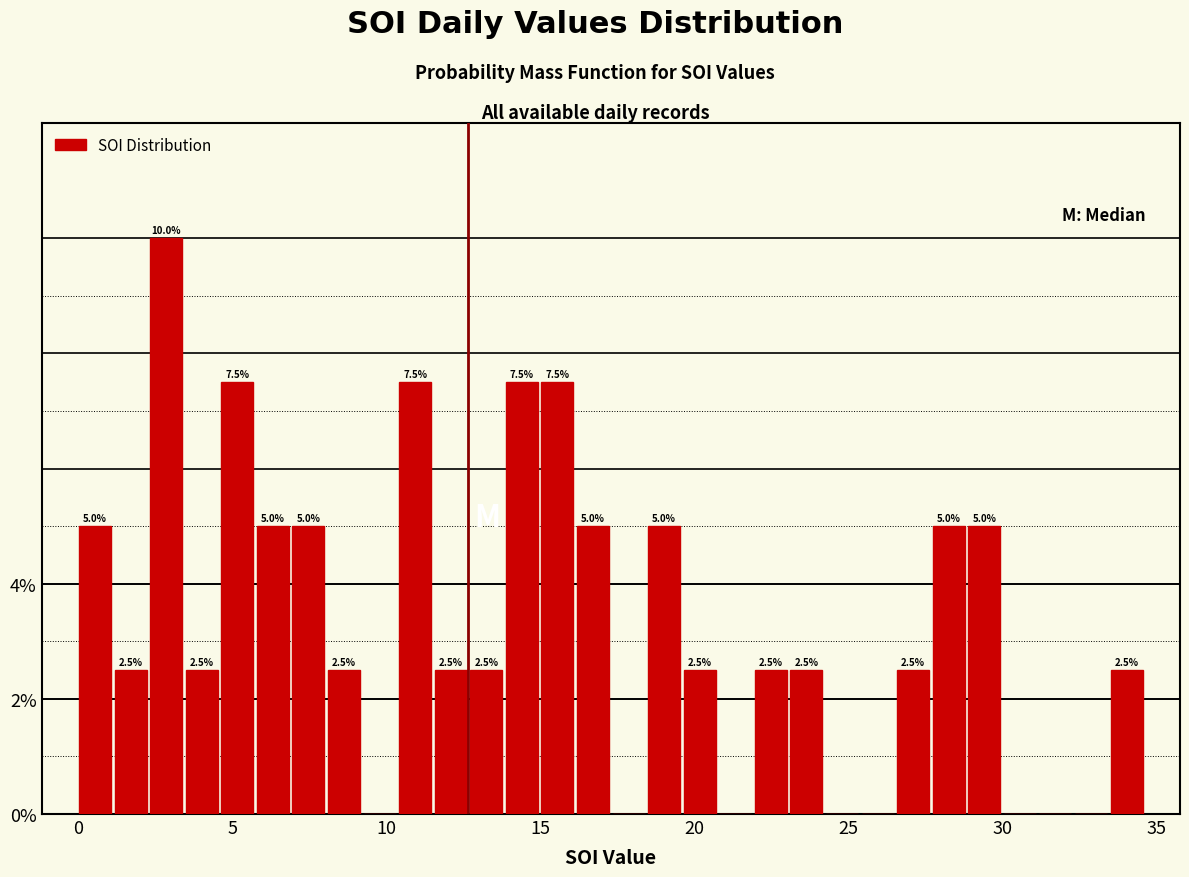

Around what value on the x-axis is the tallest bar? Give the approximate position of its centre, as read against the axis.

3.0